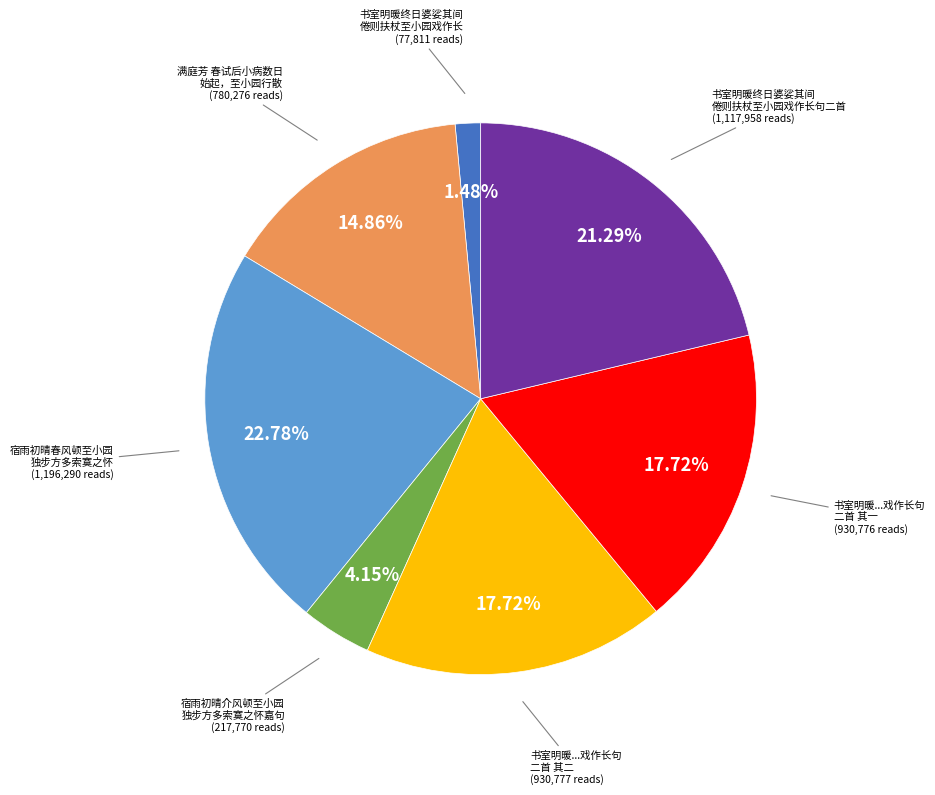

Is there a majority slice in this chart?

No